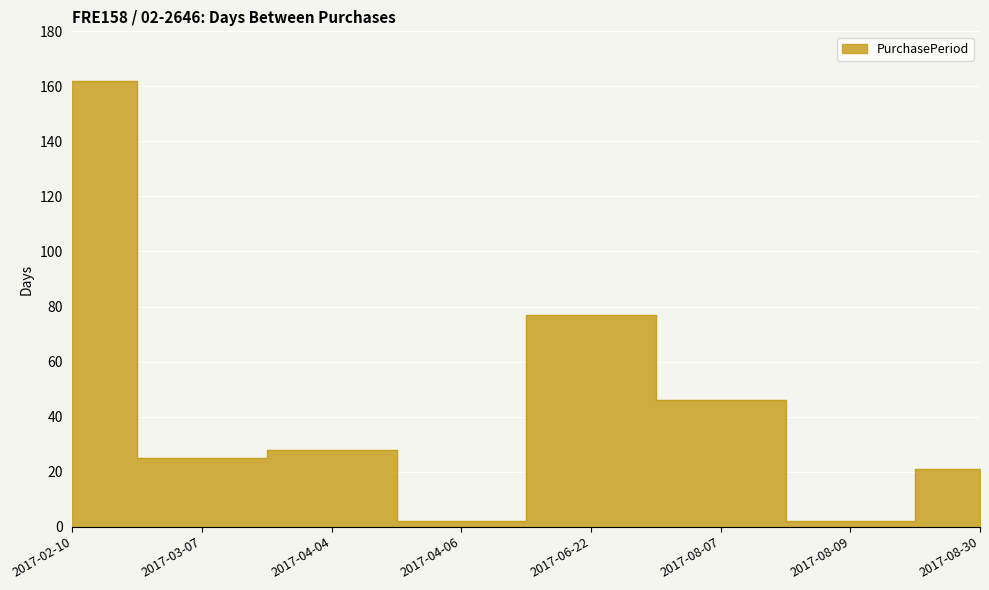

Approximately how many times larger is the value at 2017-08-30 compared to 2017-04-04?

0.8